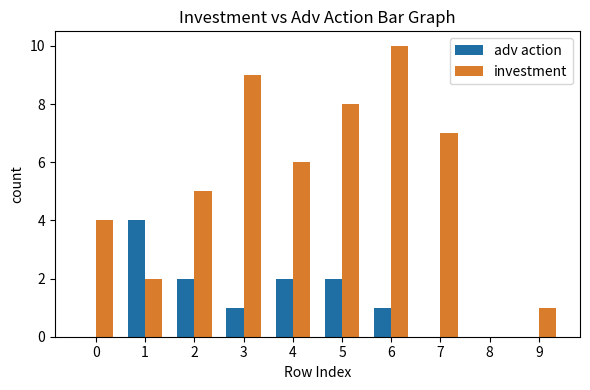

At which label does investment first exceed 6?

3